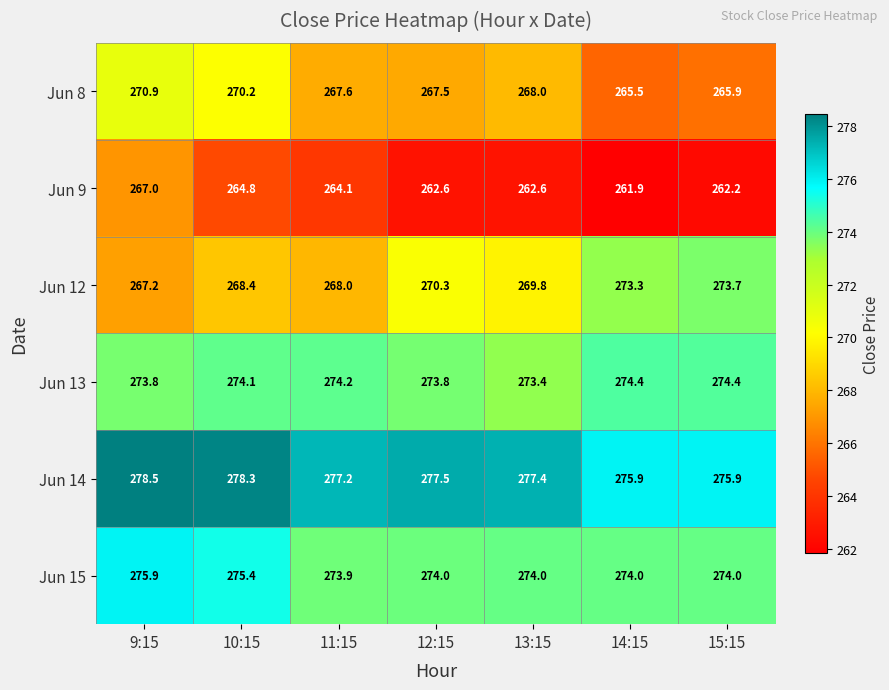

Which category has the lowest value in the Jun 12 series?

9:15